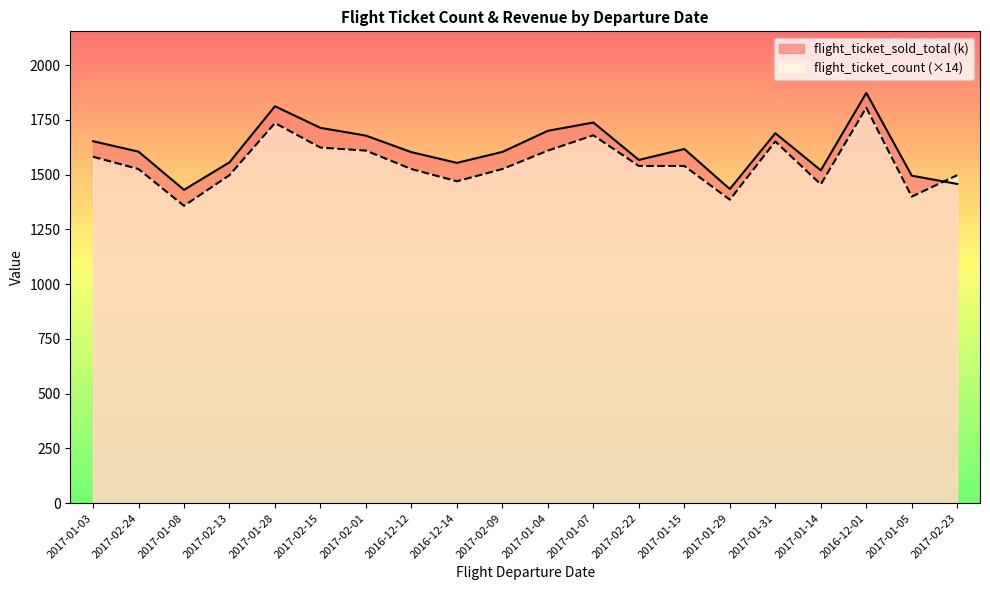

What is the average value of the flight_ticket_count series?

1551.2